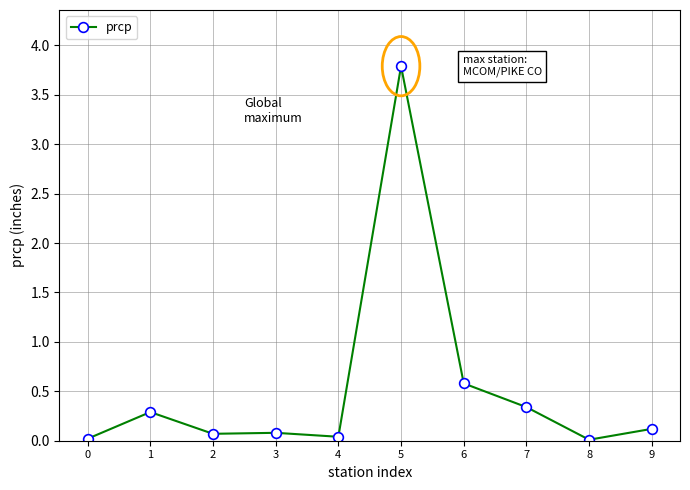

The chart shows a value of 0.1 at 2. True or false?

True